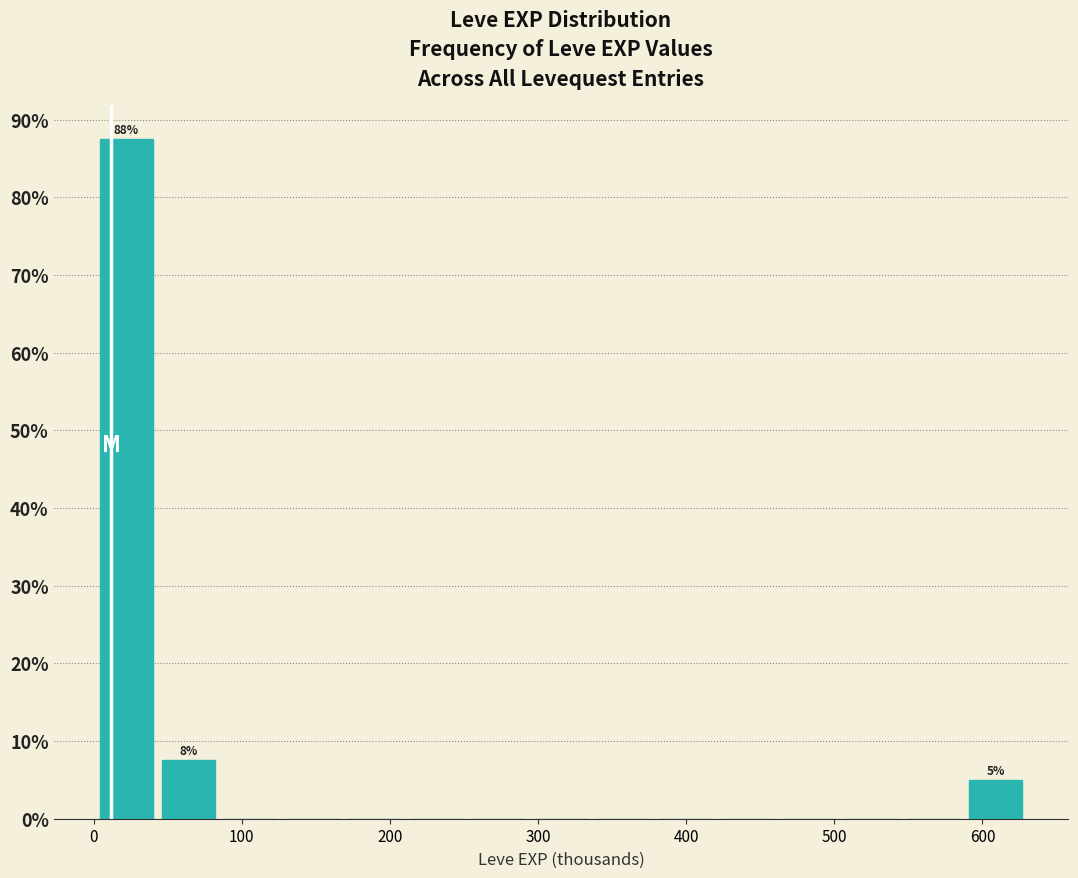

Which range on the x-axis has the tallest bar?

0 to 40